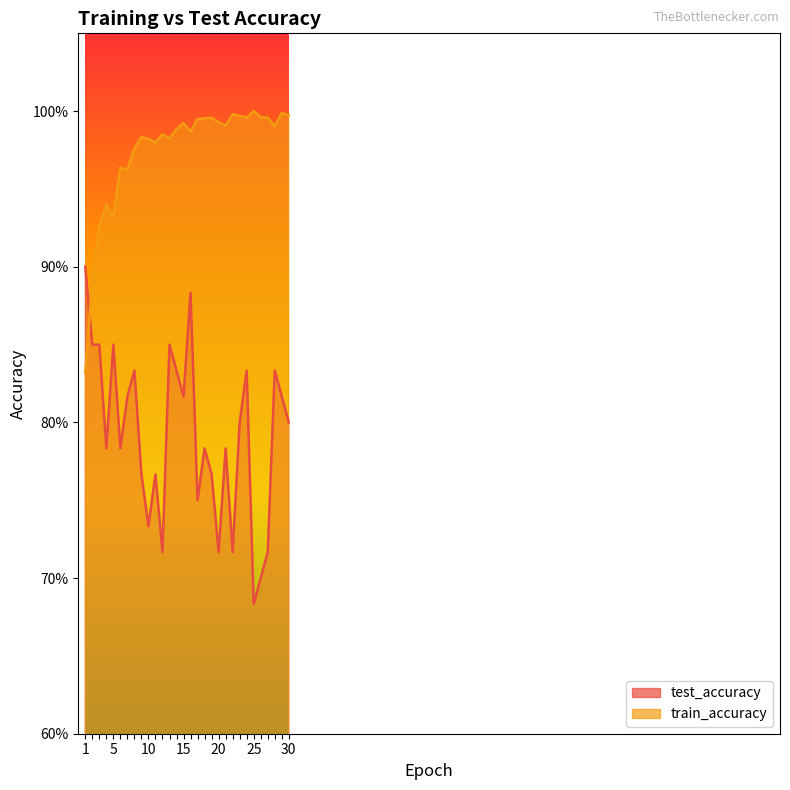

Reading right to left, extract all data points from this chart.

test_accuracy: 30=0.8	29=0.8	28=0.8	27=0.7	26=0.7	25=0.7	24=0.8	23=0.8	22=0.7	21=0.8	20=0.7	19=0.8	18=0.8	17=0.8	16=0.9	15=0.8	14=0.8	13=0.9	12=0.7	11=0.8	10=0.7	9=0.8	8=0.8	7=0.8	6=0.8	5=0.9	4=0.8	3=0.9	2=0.9	1=0.9
train_accuracy: 30=1.0	29=1.0	28=1.0	27=1.0	26=1.0	25=1.0	24=1.0	23=1.0	22=1.0	21=1.0	20=1.0	19=1.0	18=1.0	17=1.0	16=1.0	15=1.0	14=1.0	13=1.0	12=1.0	11=1.0	10=1.0	9=1.0	8=1.0	7=1.0	6=1.0	5=0.9	4=0.9	3=0.9	2=0.9	1=0.8